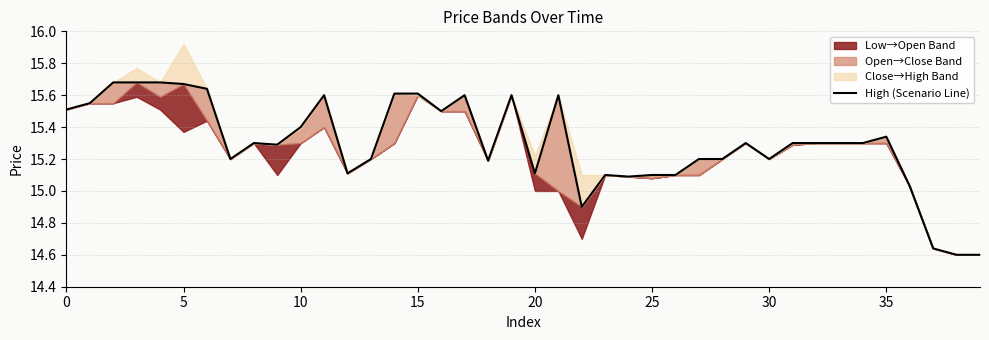

What is the value of the 27th point from the left?

15.1